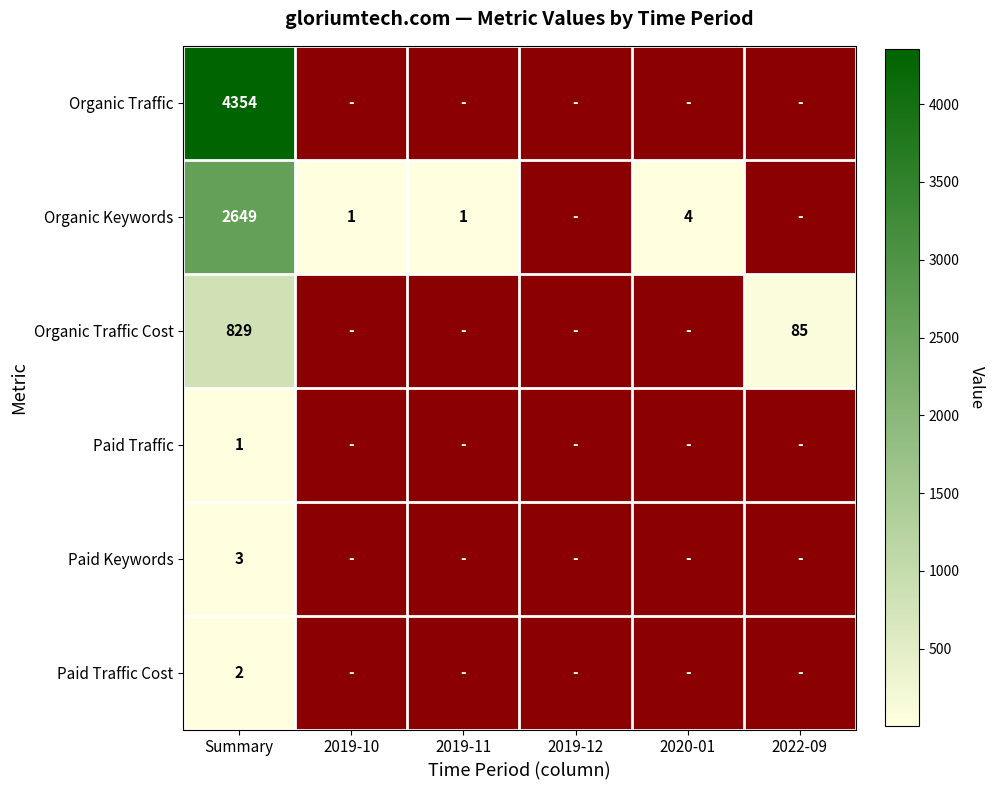

The Organic Keywords series shows 1 at 2019-10. True or false?

True